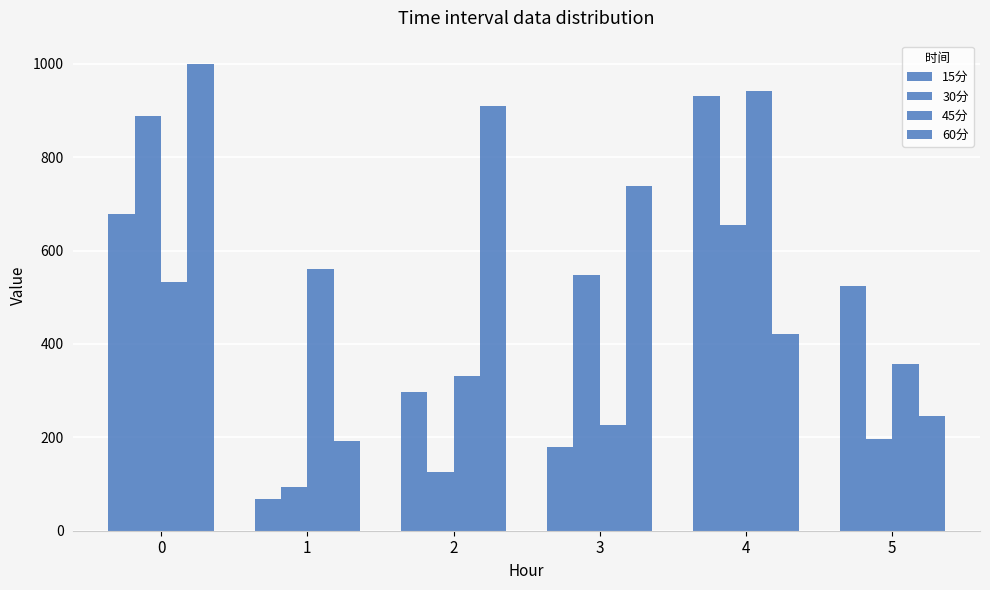

What is the sum of all 30分 values?

2503.5